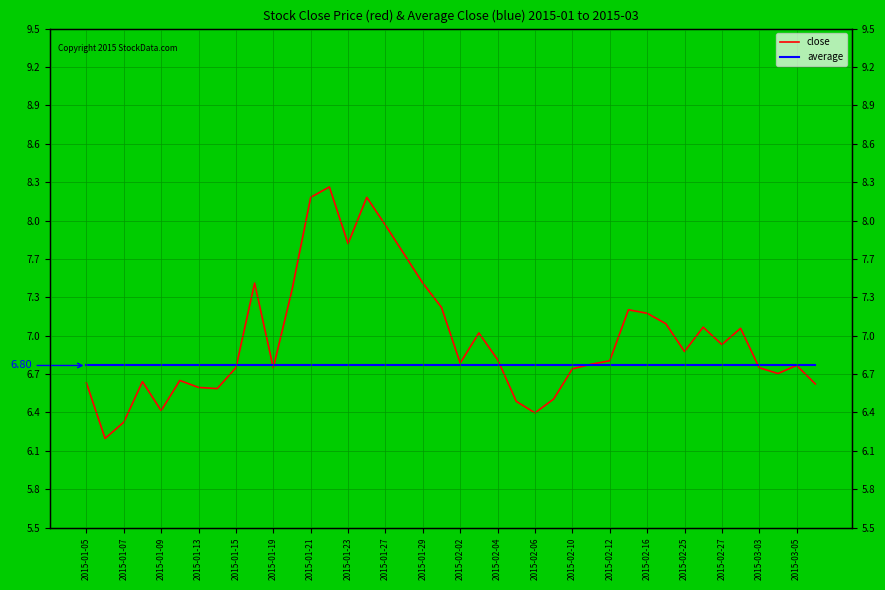

At which category does close reach its first local peak?

2015-01-13